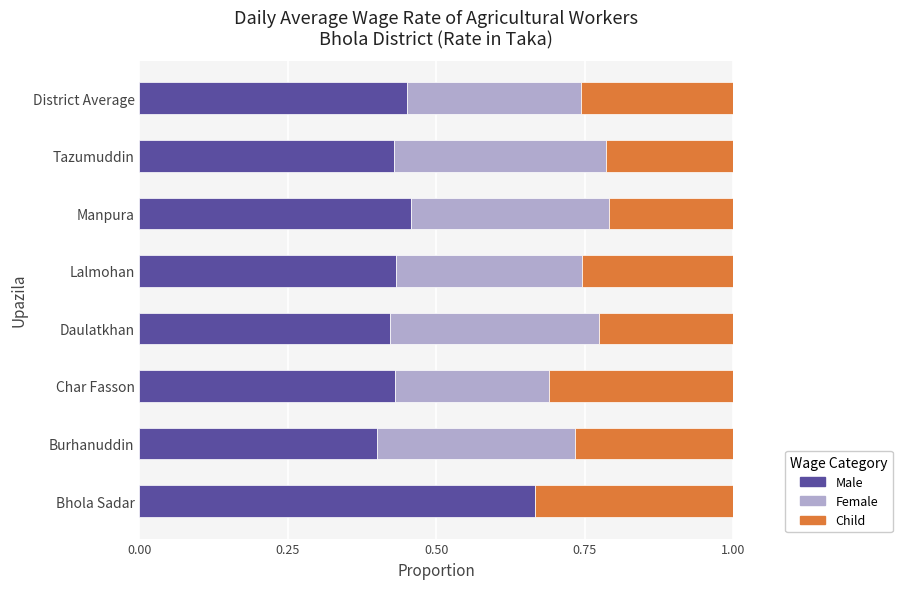

At which label is Male closest to 0?

Burhanuddin